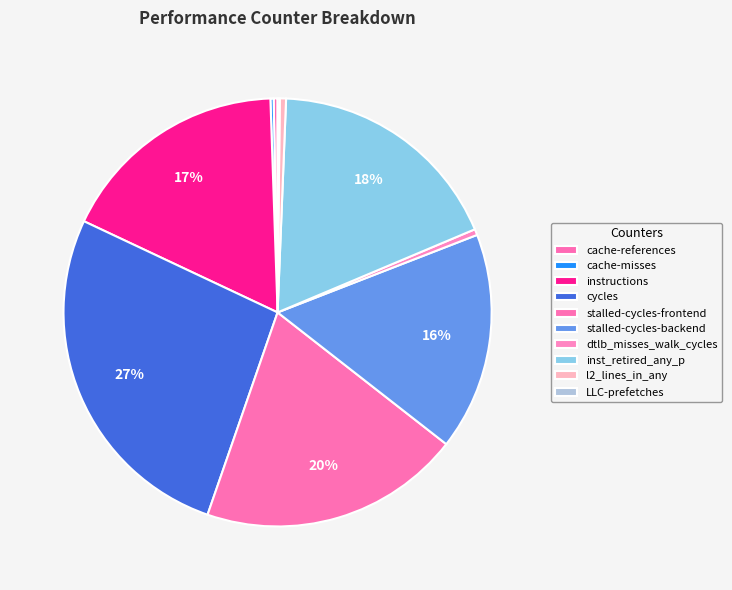

To the nearest percent, what is the difference between the largest and smallest slice percentages?

27%